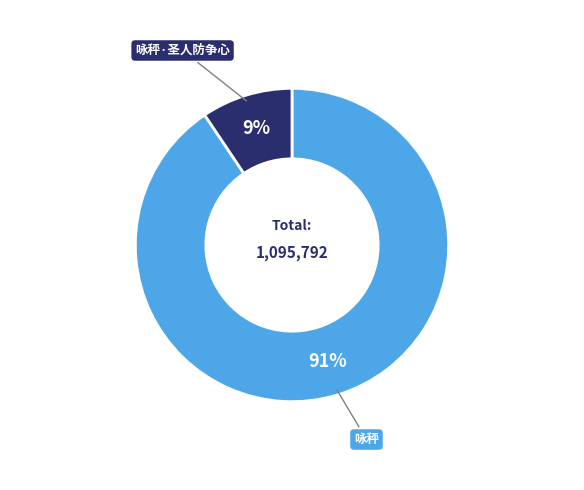

Is there any slice that represents more than half of the pie?

Yes